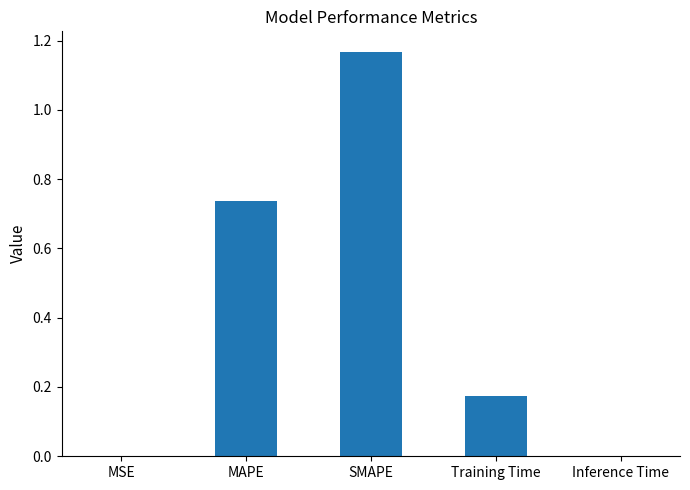

Between Inference Time and Training Time, which is larger?

Training Time